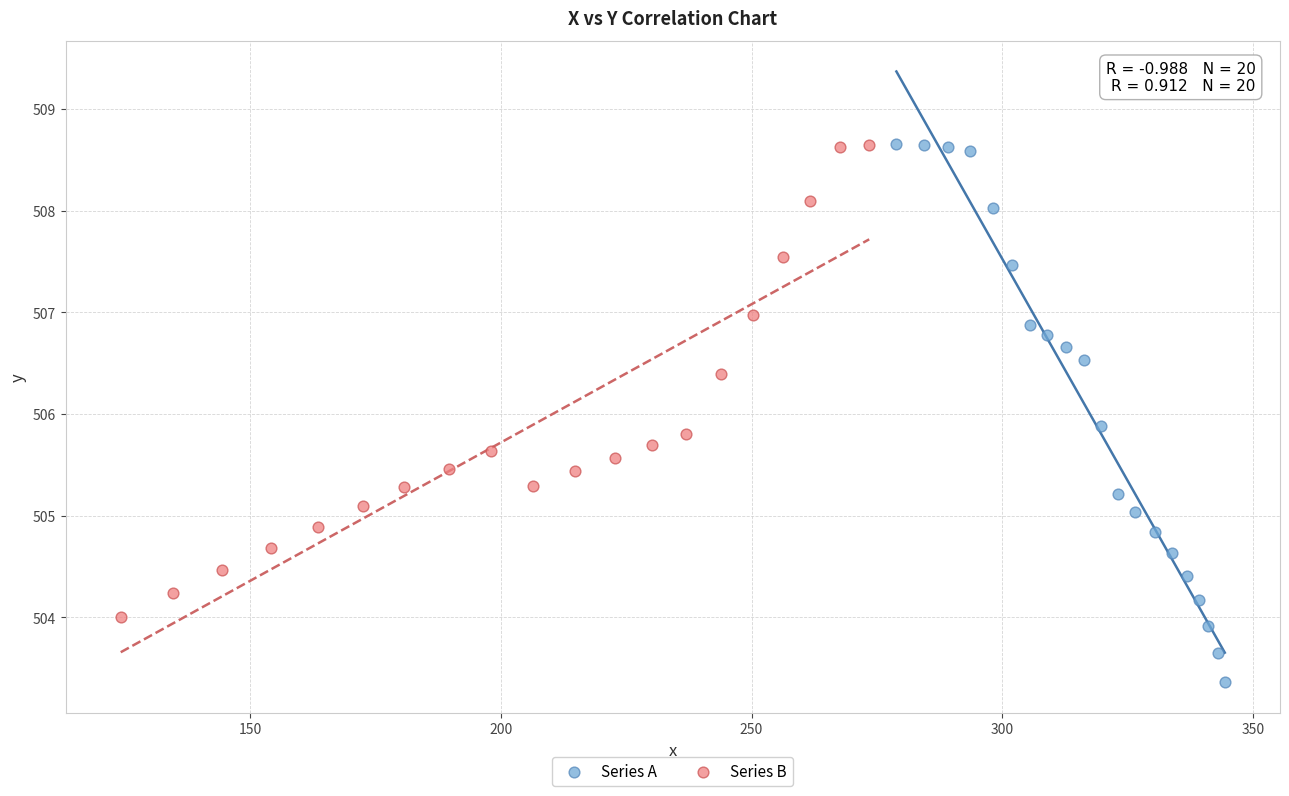

Which series reaches the minimum Y coordinate?

Series A